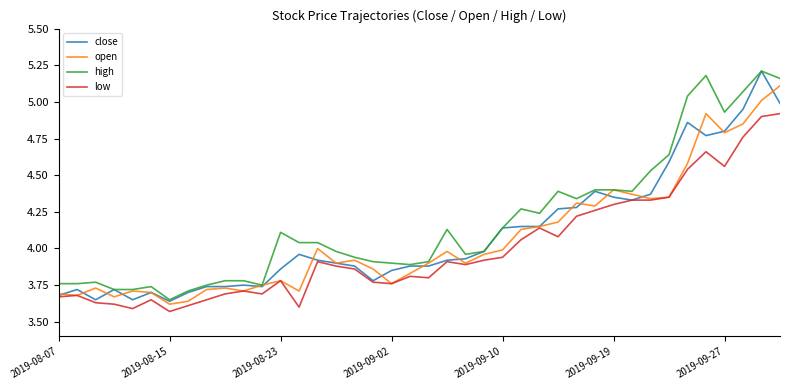

Rank the series by their average value, from highest to lowest.

high, close, open, low